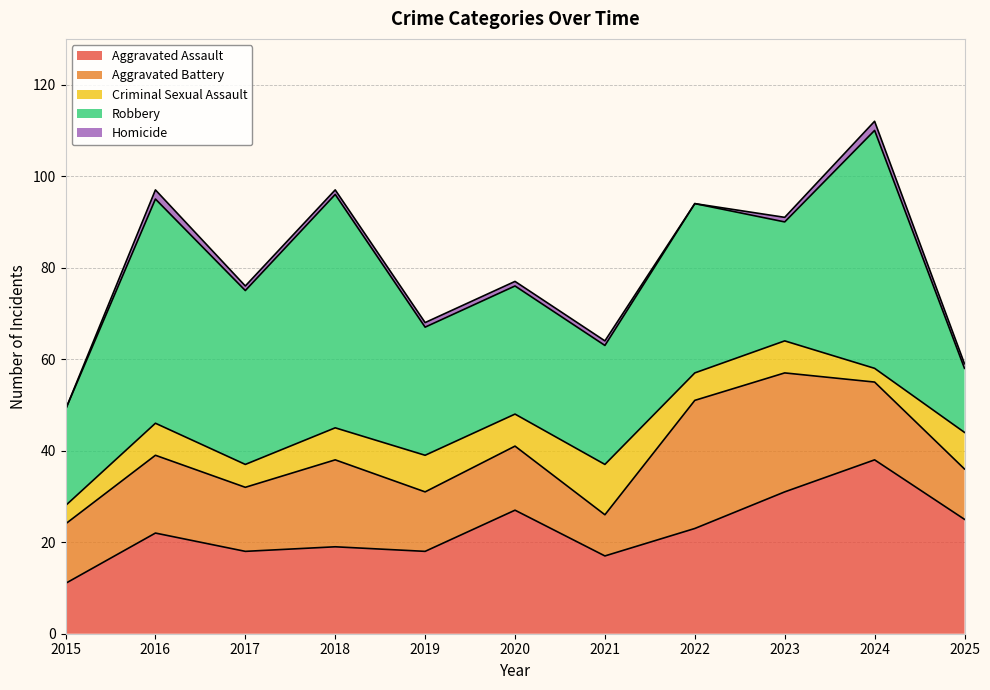

How many series are shown in this chart?

5